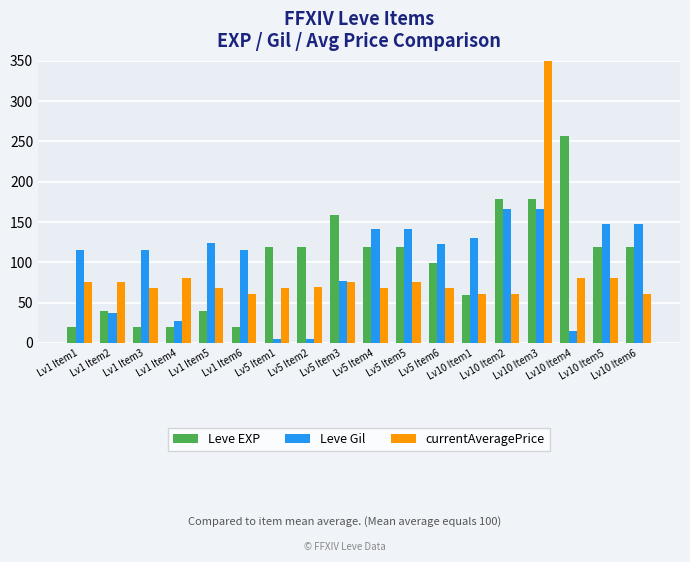

What is the total value across all series at Lv1 Item6?

196.3